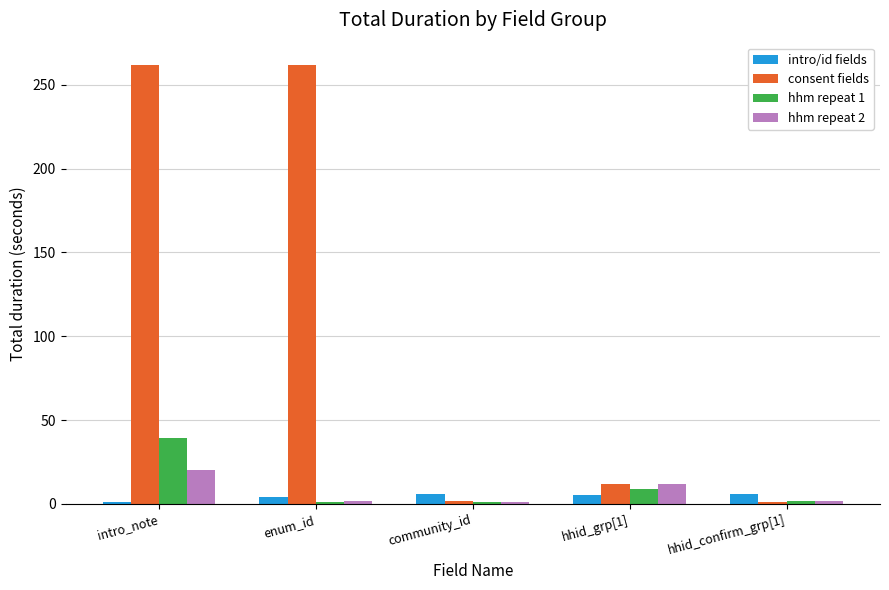

What is the maximum value for intro/id fields?

6